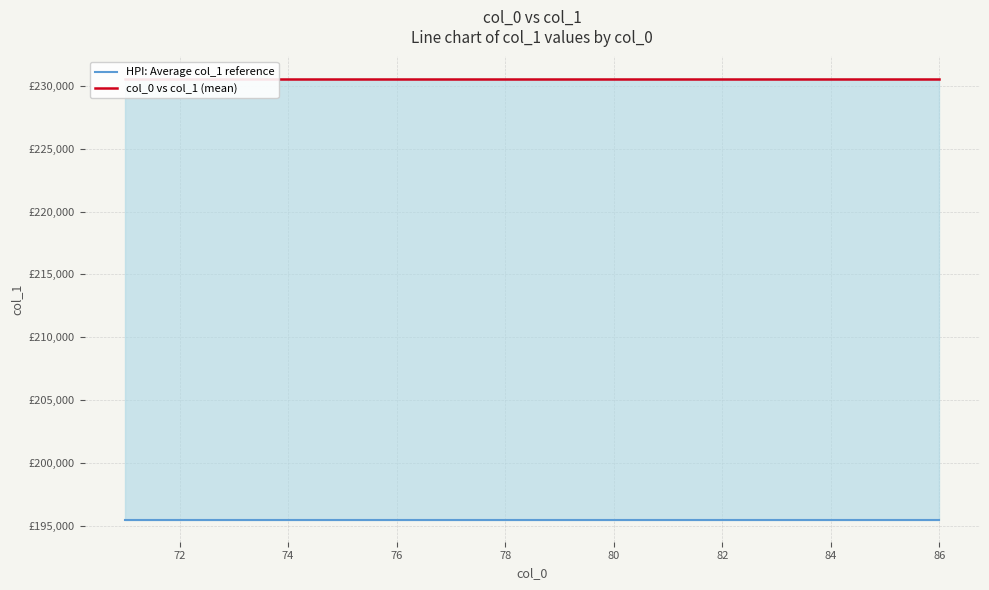

How many categories are shown in the chart?

16